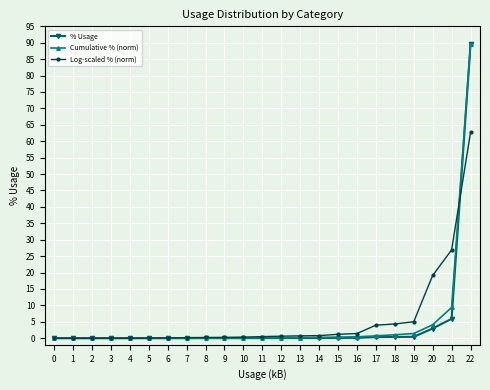

What are all the series names shown in the legend?

% Usage, Cumulative % (norm), Log-scaled % (norm)